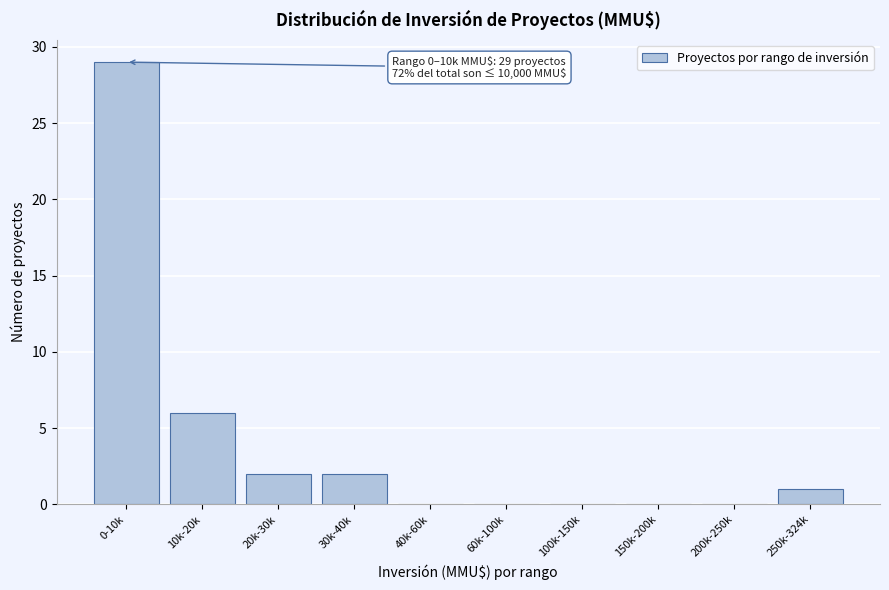

Reading right to left, list all the values displayed in this chart.

250k-324k=1	200k-250k=0	150k-200k=0	100k-150k=0	60k-100k=0	40k-60k=0	30k-40k=2	20k-30k=2	10k-20k=6	0-10k=29